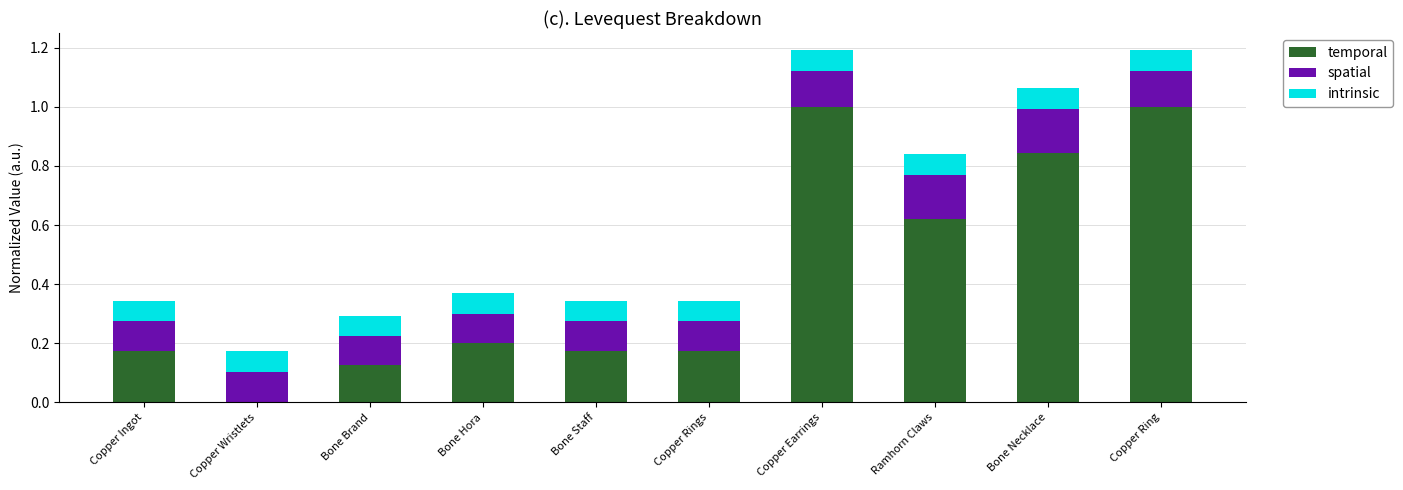

What is the total value across all series at Bone Necklace?

1.1